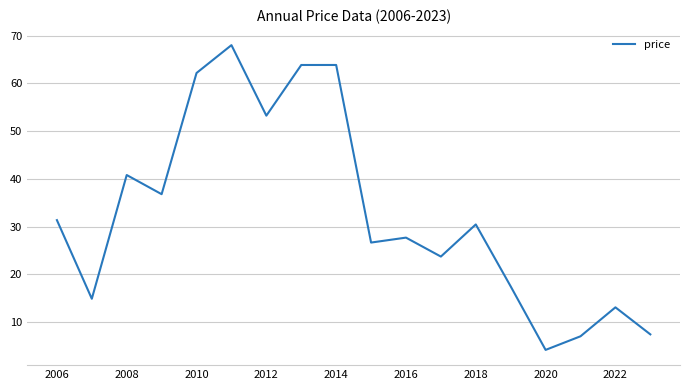

Count the number of categories in the chart.

18